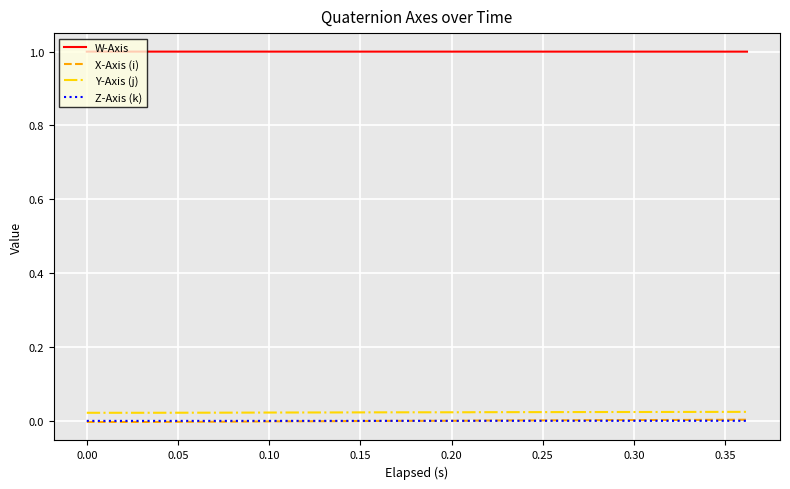

Does the chart have visible grid lines?

Yes